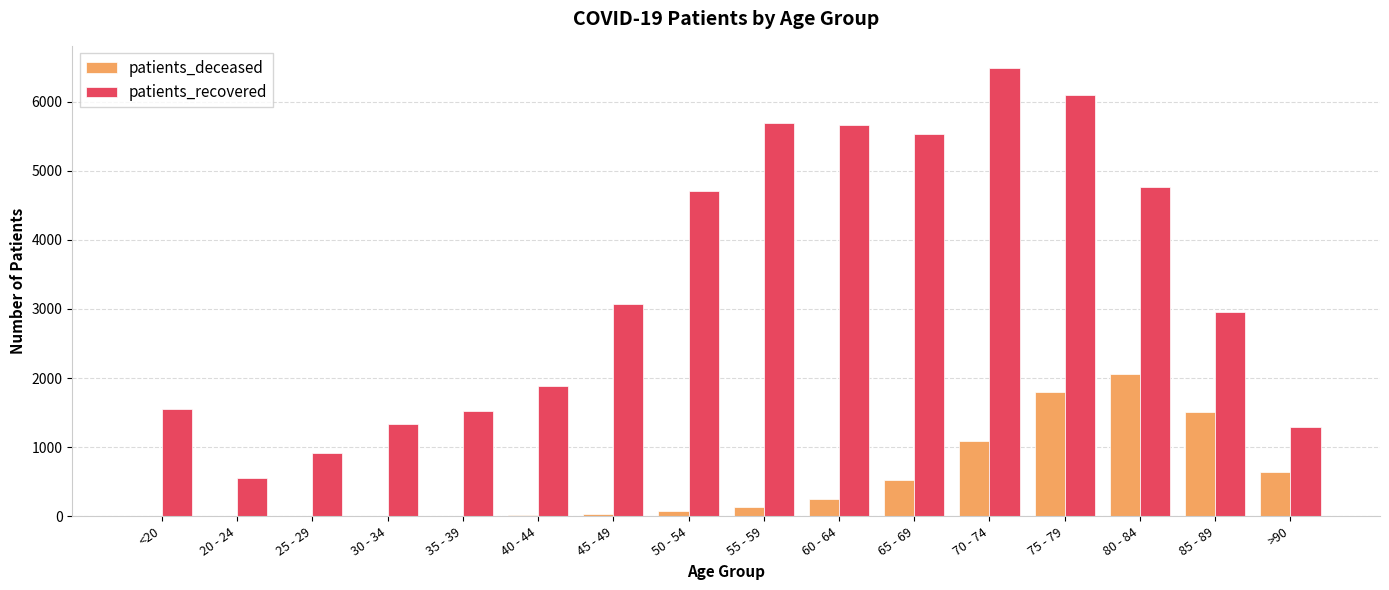

Is the value of patients_recovered at >90 greater than the value of patients_deceased at 70 - 74?

Yes